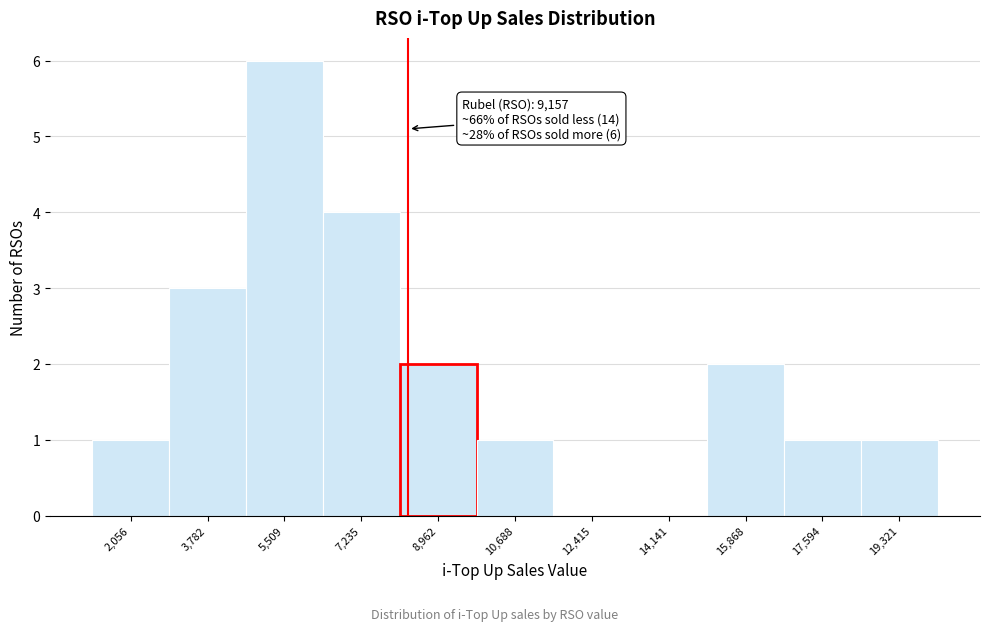

Reading left to right, extract all data points from this chart.

2,056=1	3,782=3	5,509=6	7,235=4	8,962=2	10,688=1	12,415=0	14,141=0	15,868=2	17,594=1	19,321=1